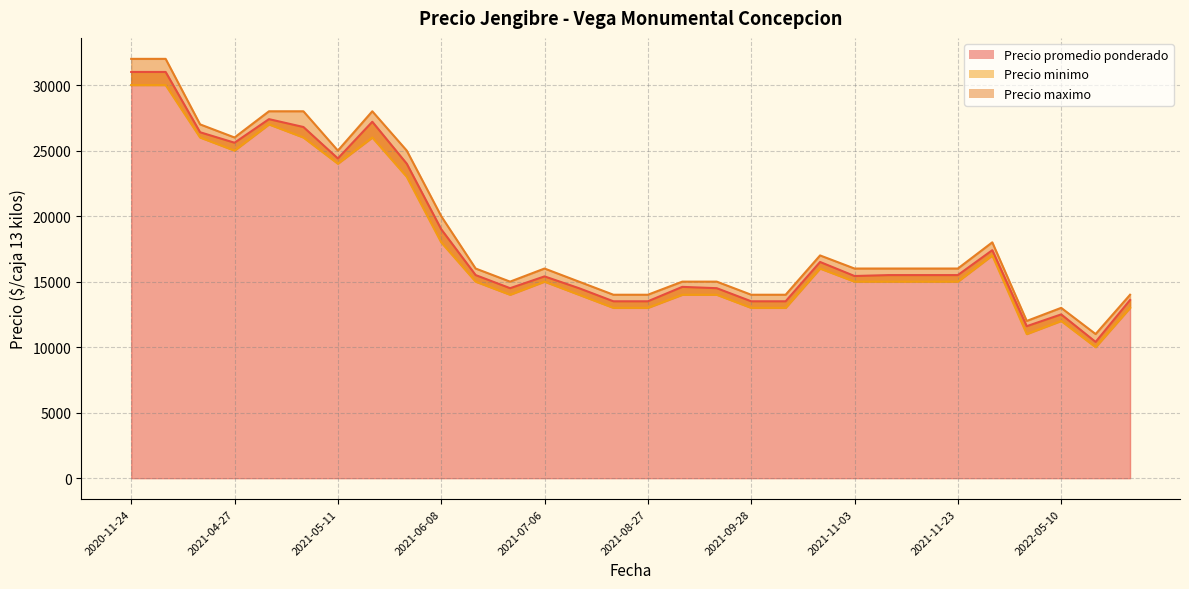

At how many categories does at least one series exceed 23943?

9